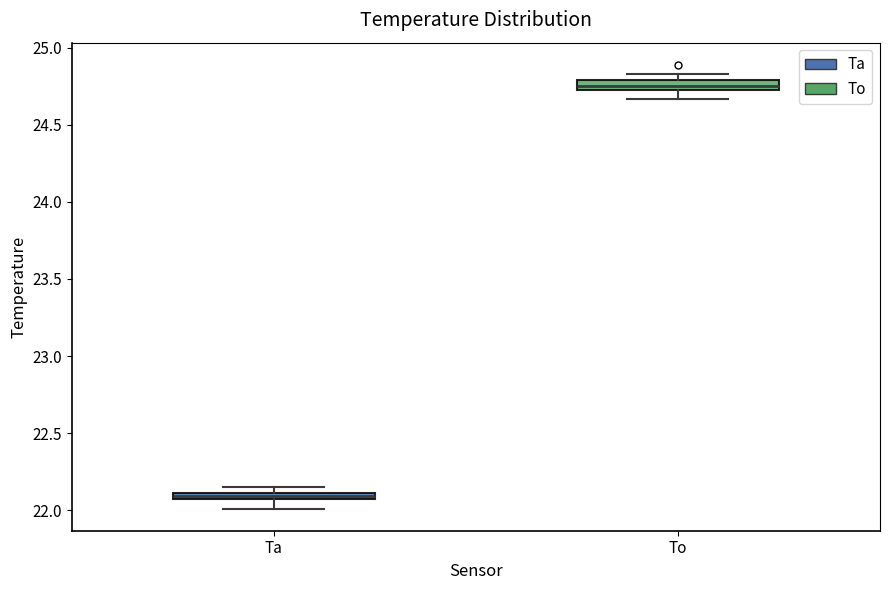

Which box's median line is the lowest?

Ta